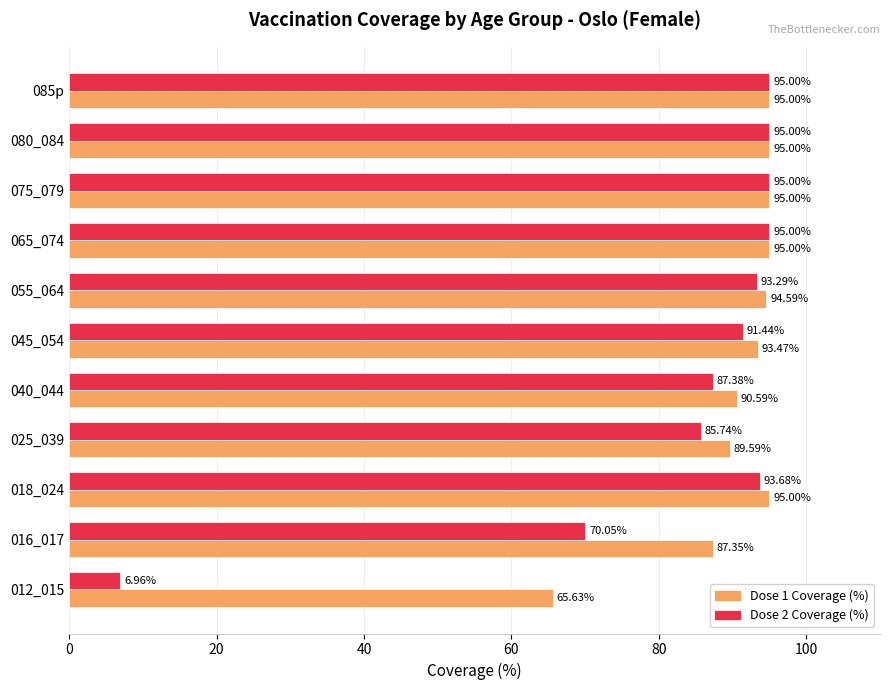

What is the greatest value displayed?

95.0